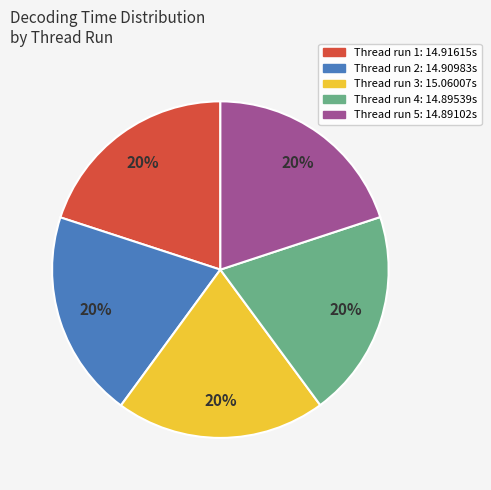

To the nearest percent, what is the average slice percentage?

20%